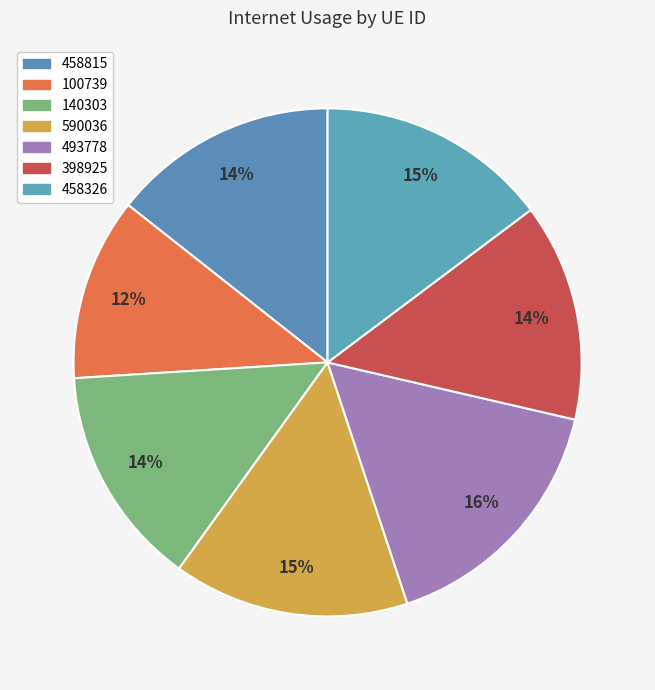

Does any single category account for the majority?

No